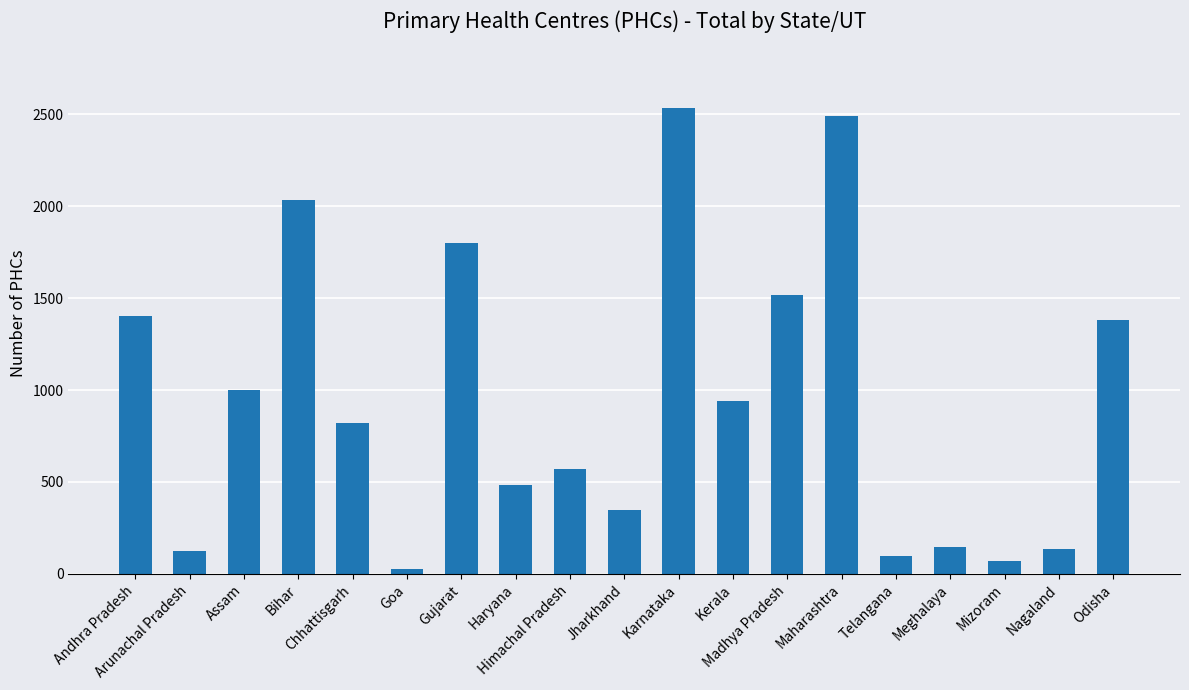

What is the label of the 12th bar from the right?

Haryana